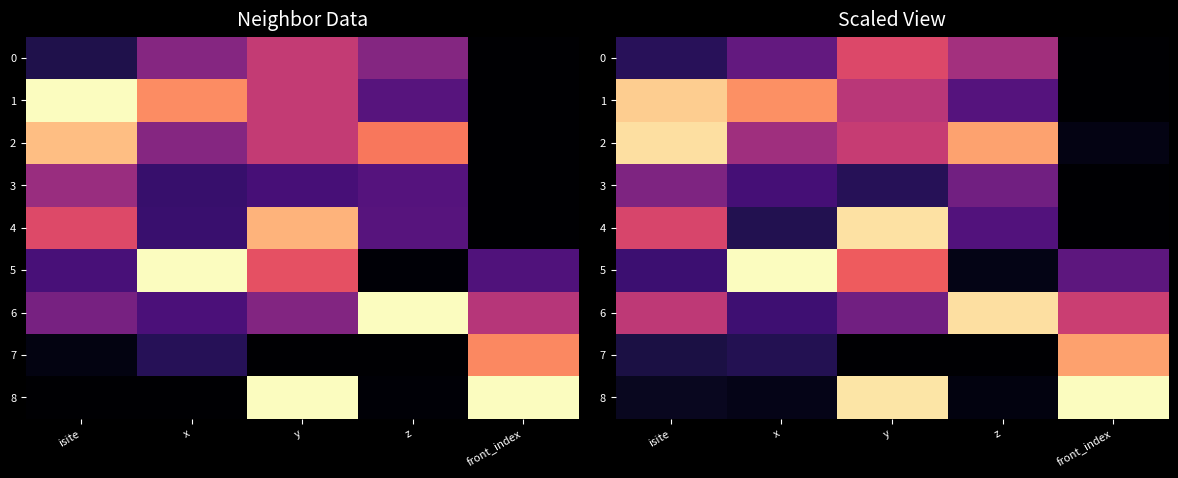

Rank the series by their maximum value, from lowest to highest.

3, 0, 7, 1, 6, 2, 4, 5, 8